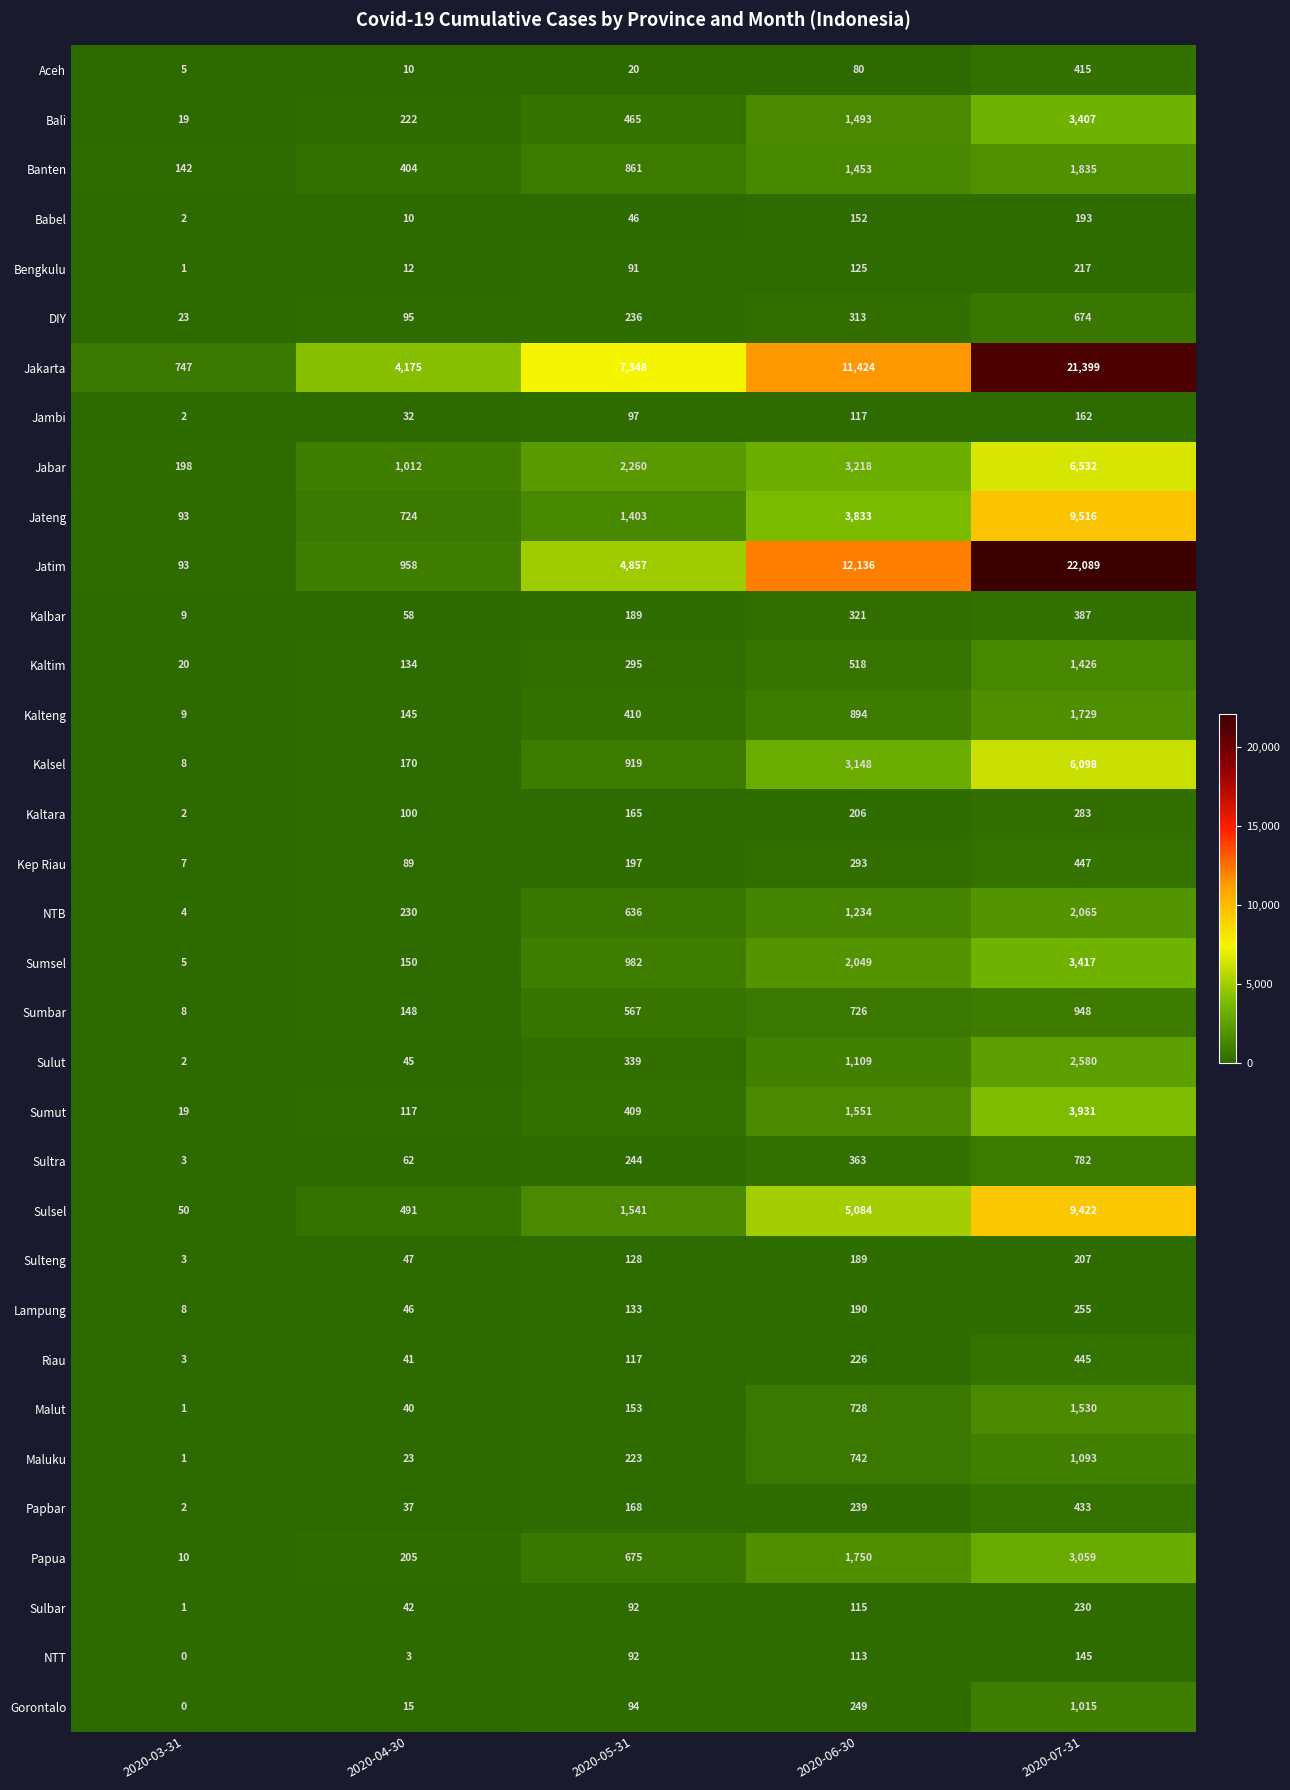

What is the total value across all series at 2020-07-31?

108366